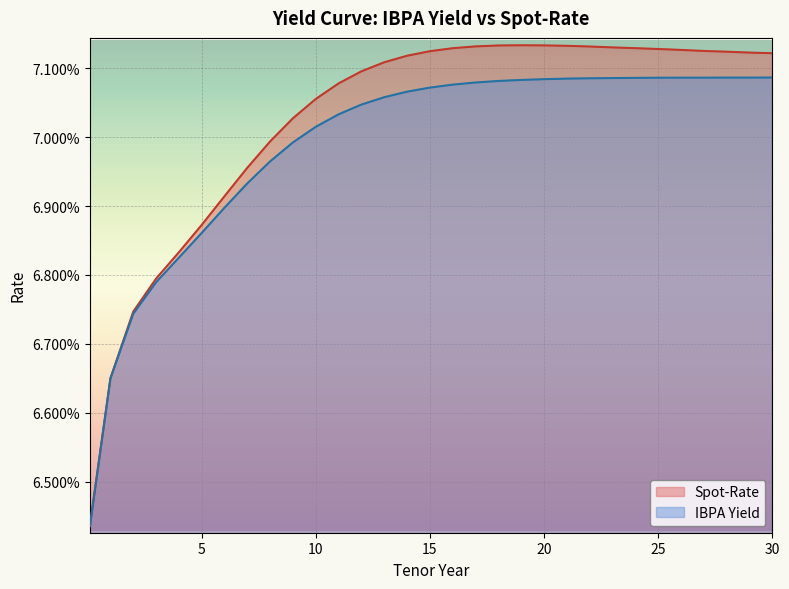

Count the IBPA Yield values in the range 0 to 1.

31